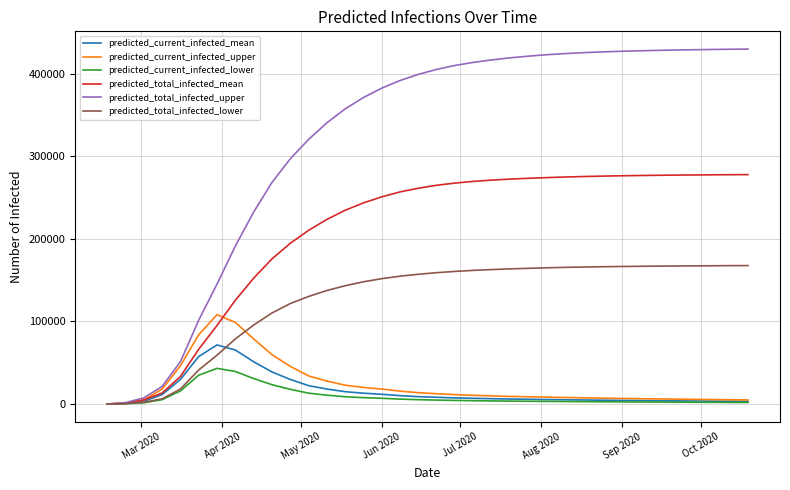

What is the maximum value shown in the chart?

429567